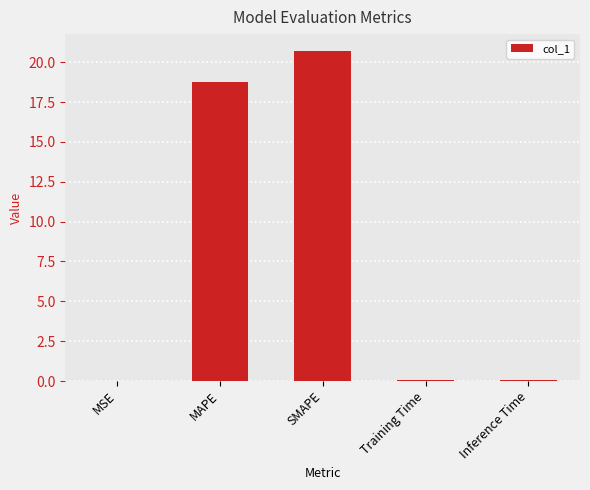

What is the greatest value displayed?

20.7